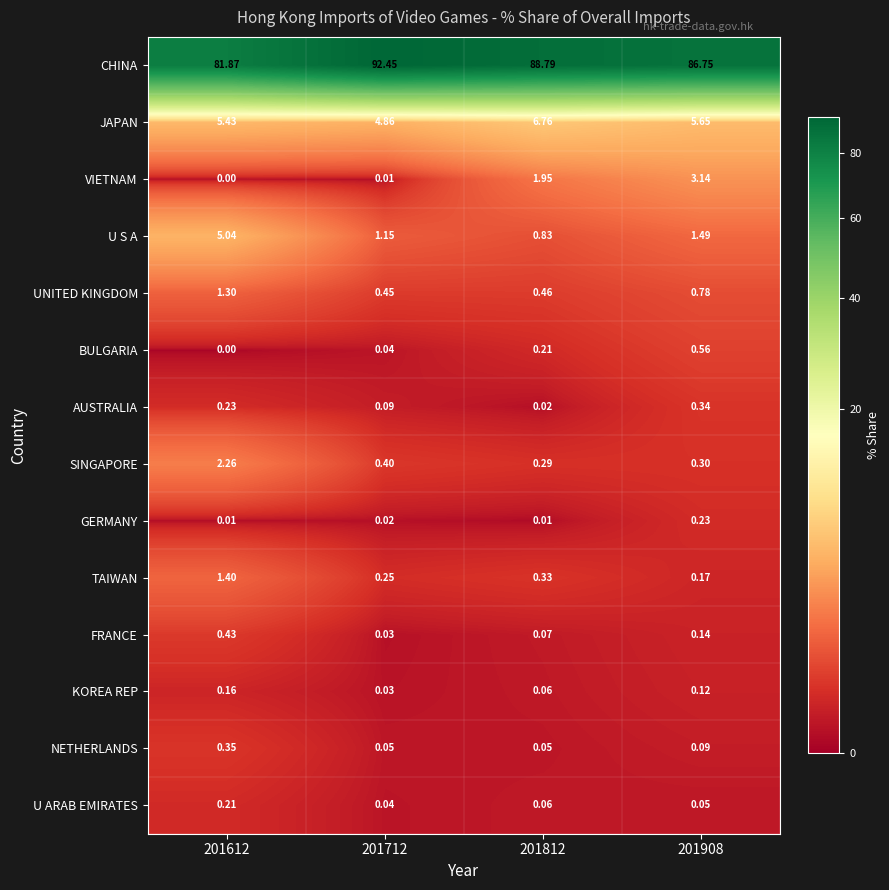

Which series has the largest total across all categories?

CHINA